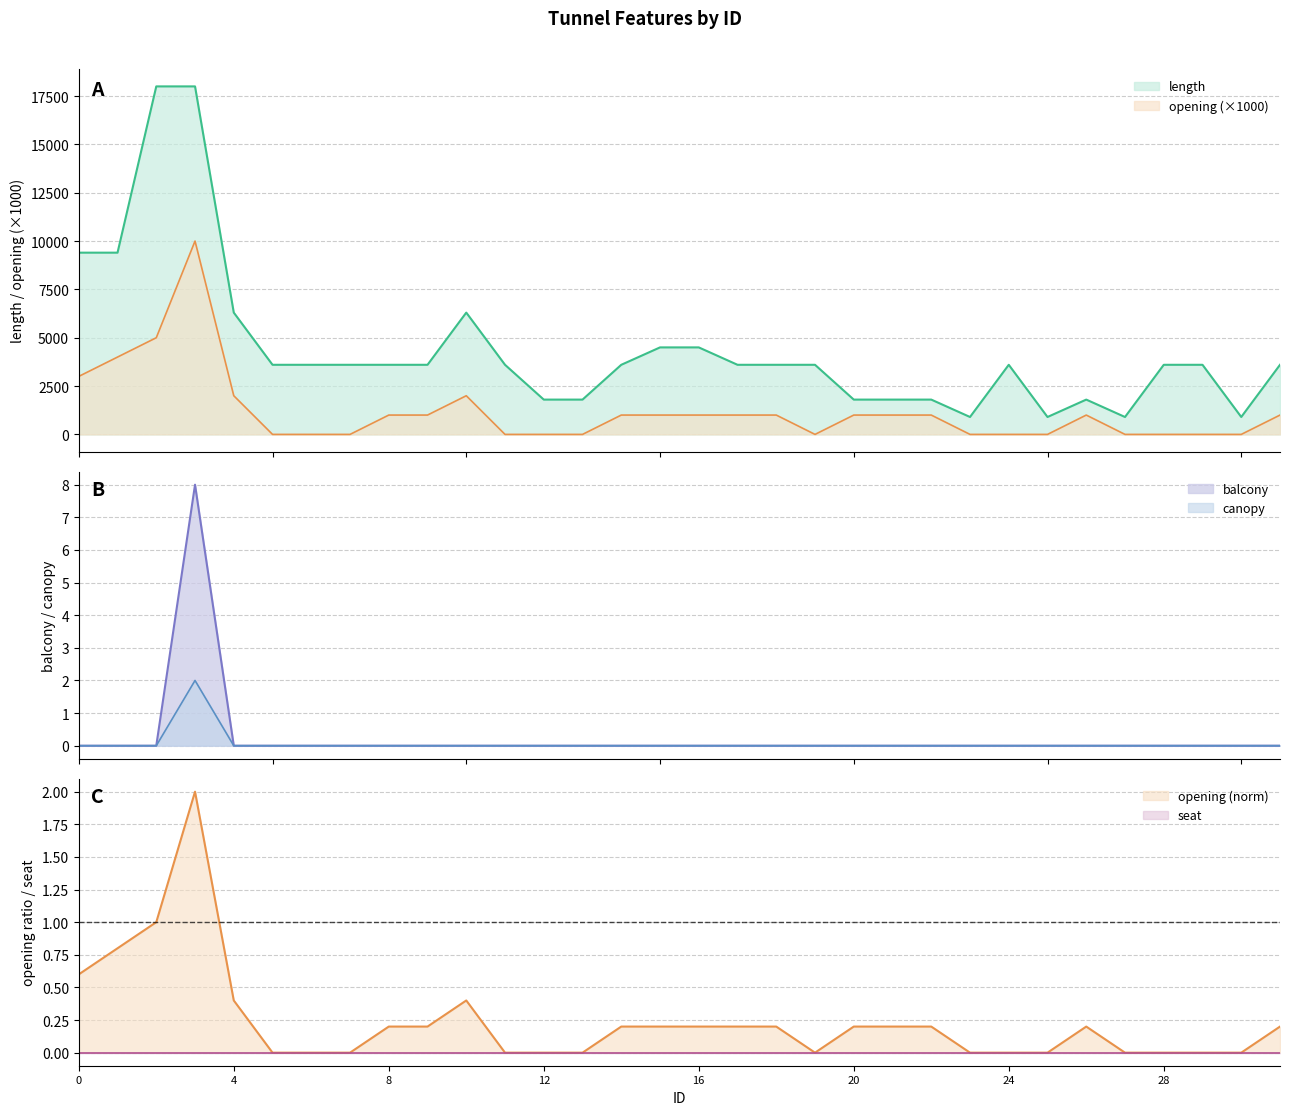

At which category is the sum across all series the highest?

3